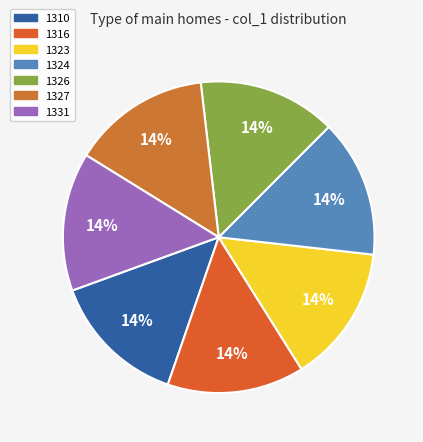

To the nearest percent, what portion does 1326 represent?

14%